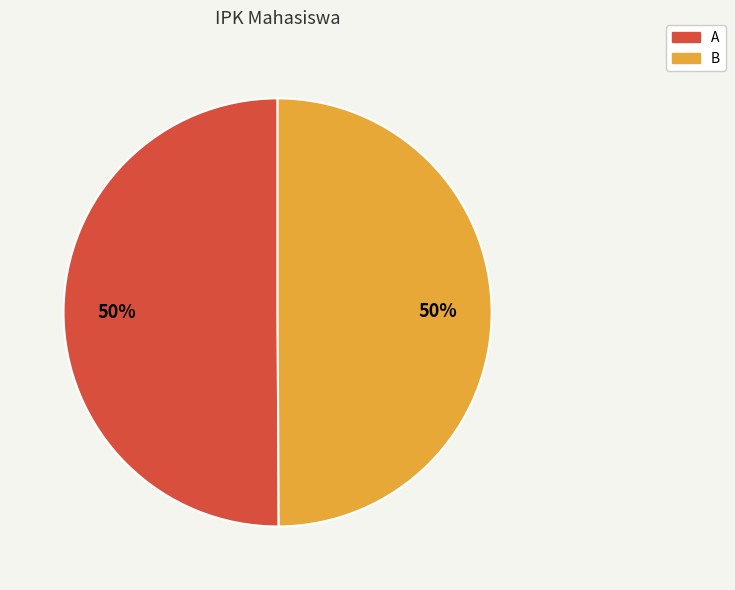

Is the sum of A and B greater than half?

Yes